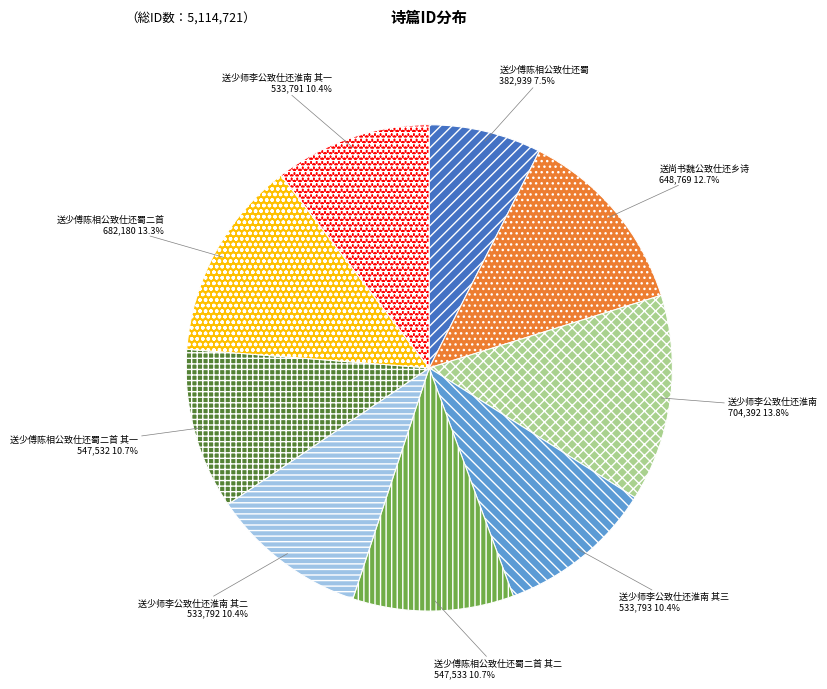

What percentage is the 送少师李公致仕还淮南 其三 slice, to the nearest percent?

10%